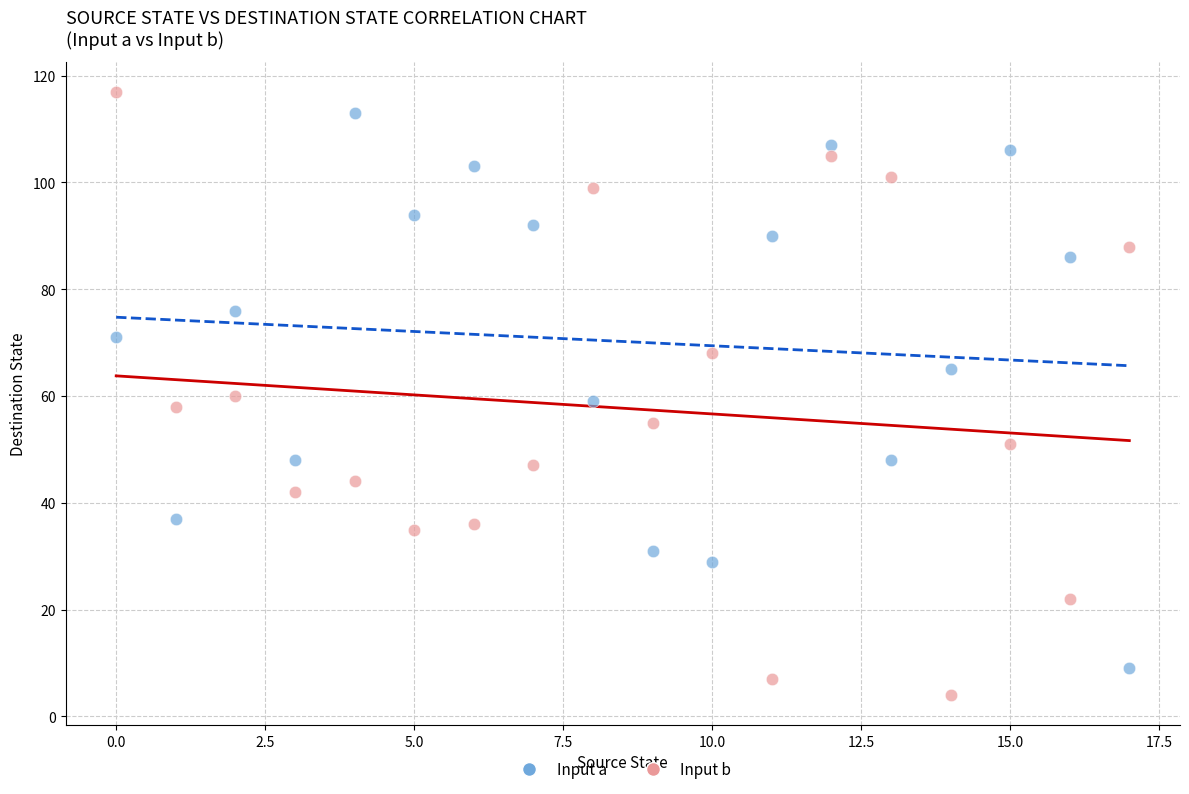

Which series reaches the minimum Y coordinate?

Input b